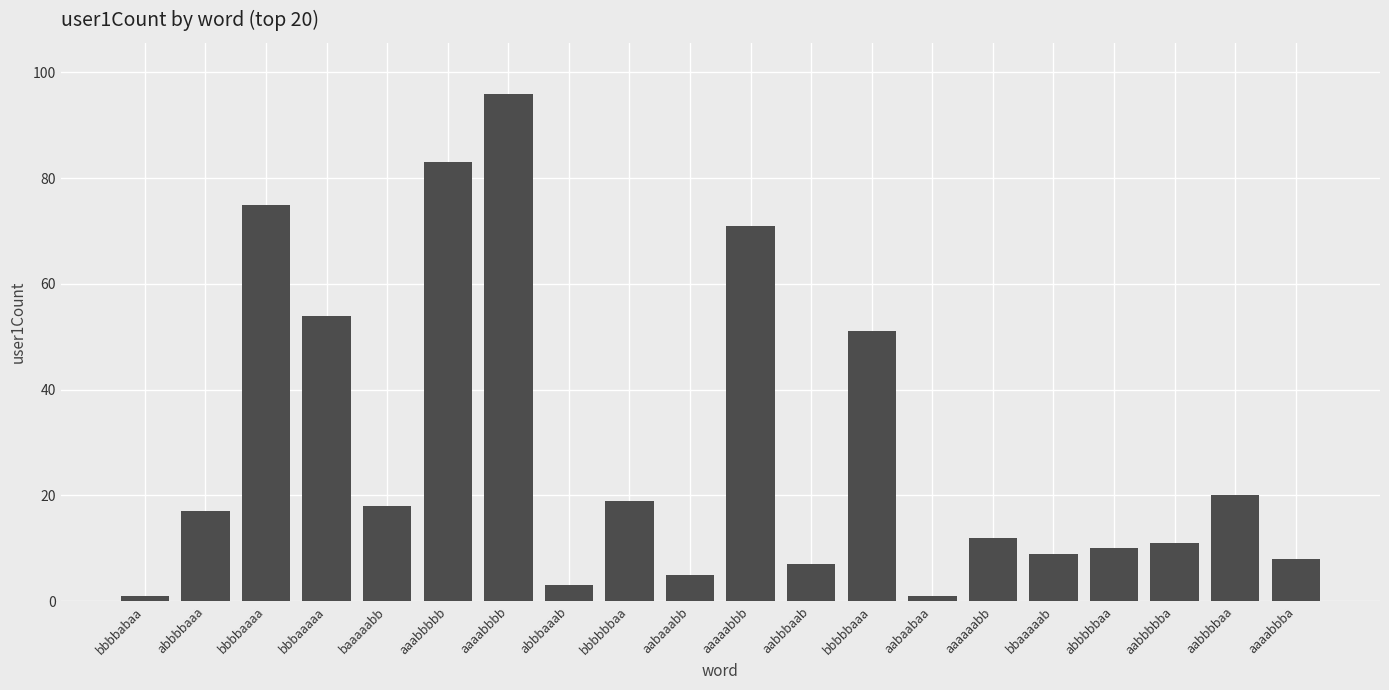

What is the smallest value displayed?

1